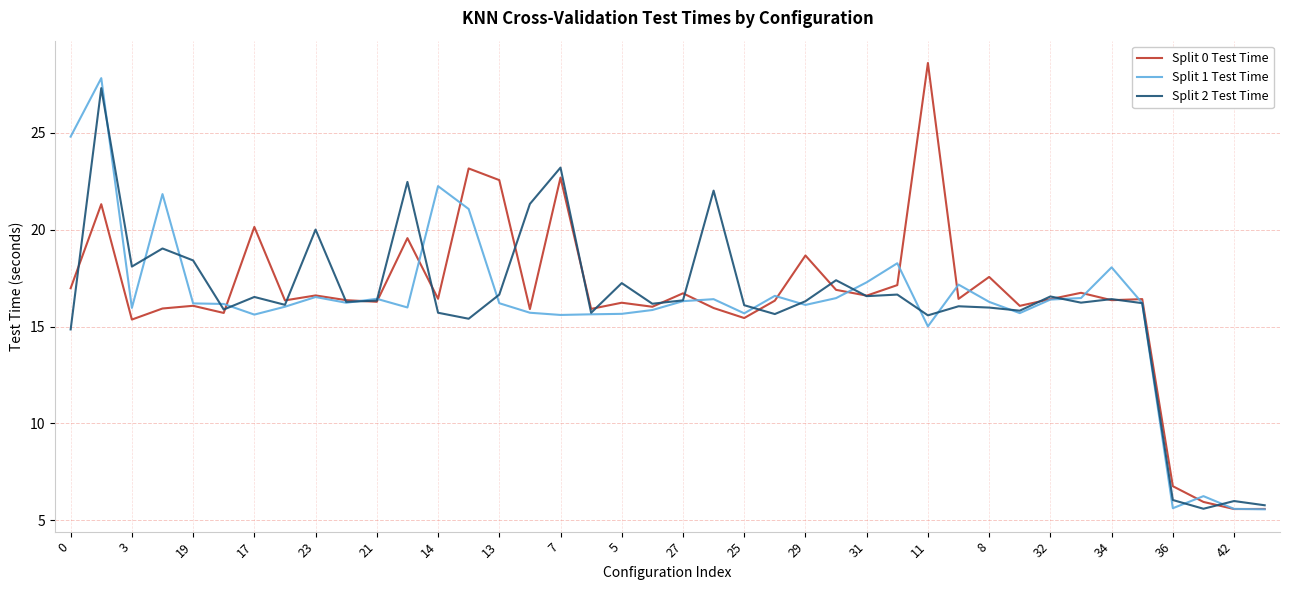

What is the minimum value for Split 1 Test Time?

5.6